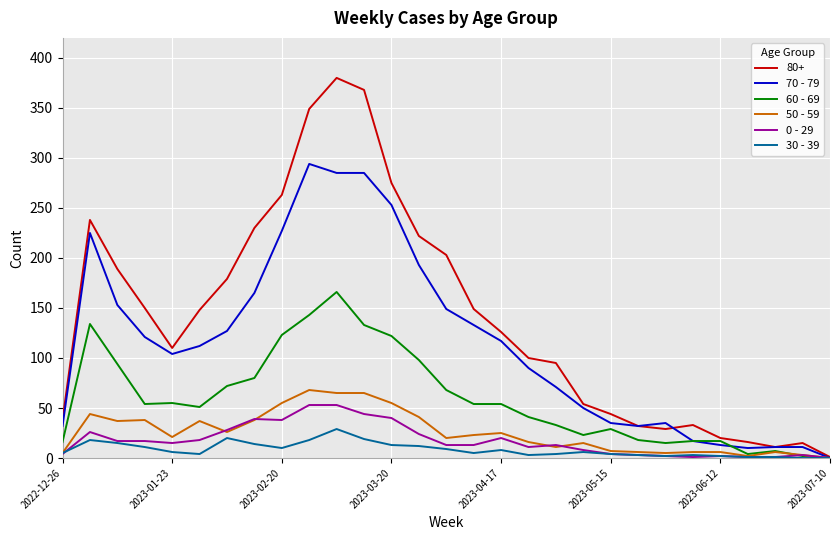

True or false: 30 - 39 has more than 1 points higher than both neighbors.

True